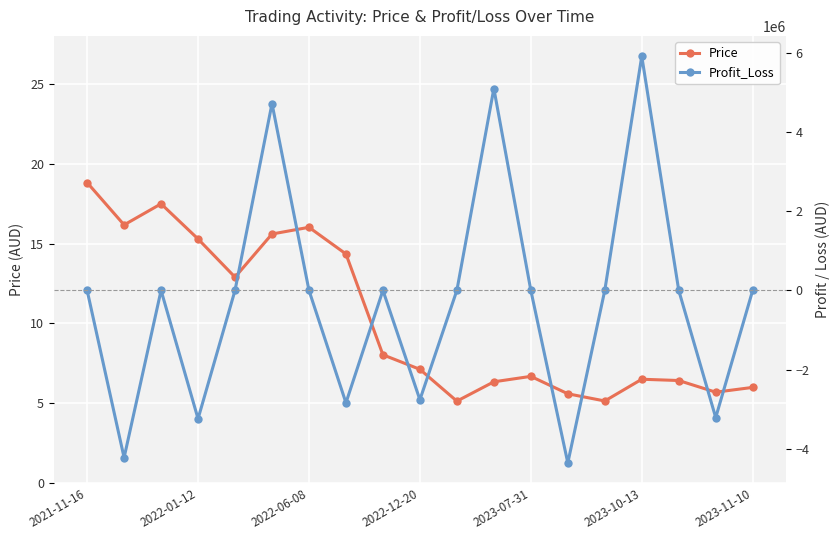

Reading left to right, transcribe all the data shown in this chart.

Price: 18.8	16.2	17.5	15.3	12.9	15.6	16.0	14.3	8.0	7.1	5.1	6.3	6.7	5.6	5.2	6.5	6.4	5.7	6.0
Profit_Loss: 0.0	-4224227.2	0.0	-3242234.6	0.0	4716319.5	0.0	-2840651.6	0.0	-2762732.7	0.0	5095765.0	0.0	-4357106.1	0.0	5911412.7	0.0	-3212515.4	0.0